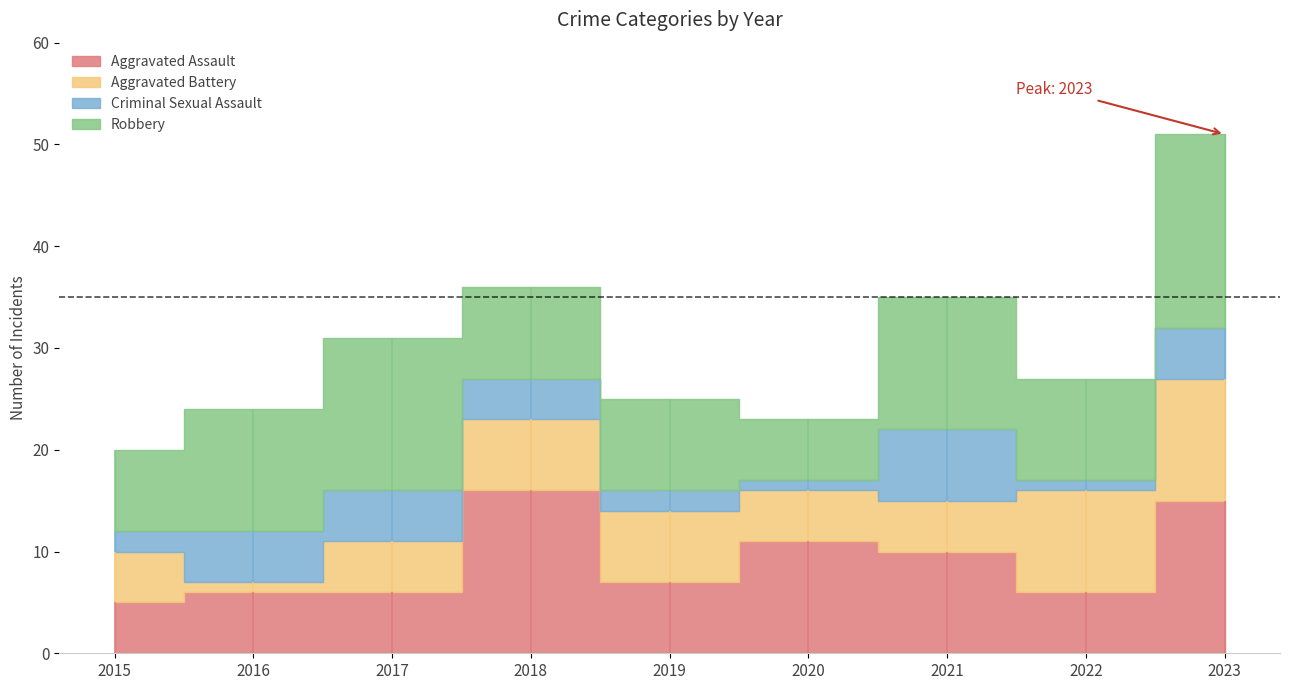

How many interior local peaks does the Criminal Sexual Assault series have?

1